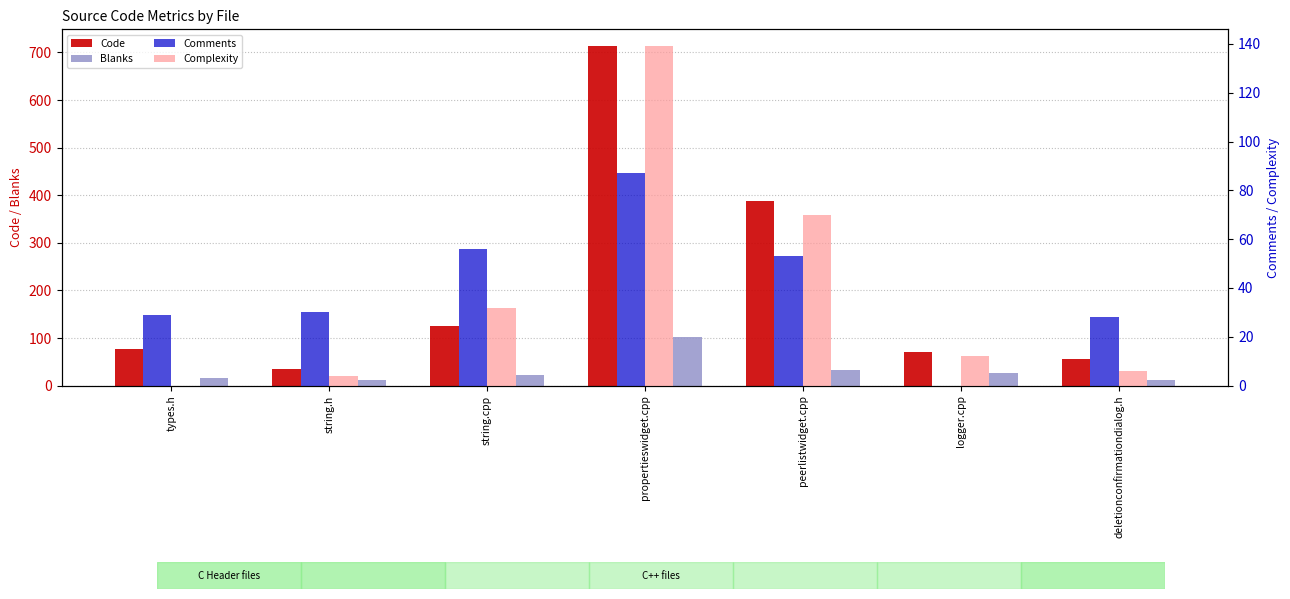

Where is Comments nearest to the value 43?

peerlistwidget.cpp